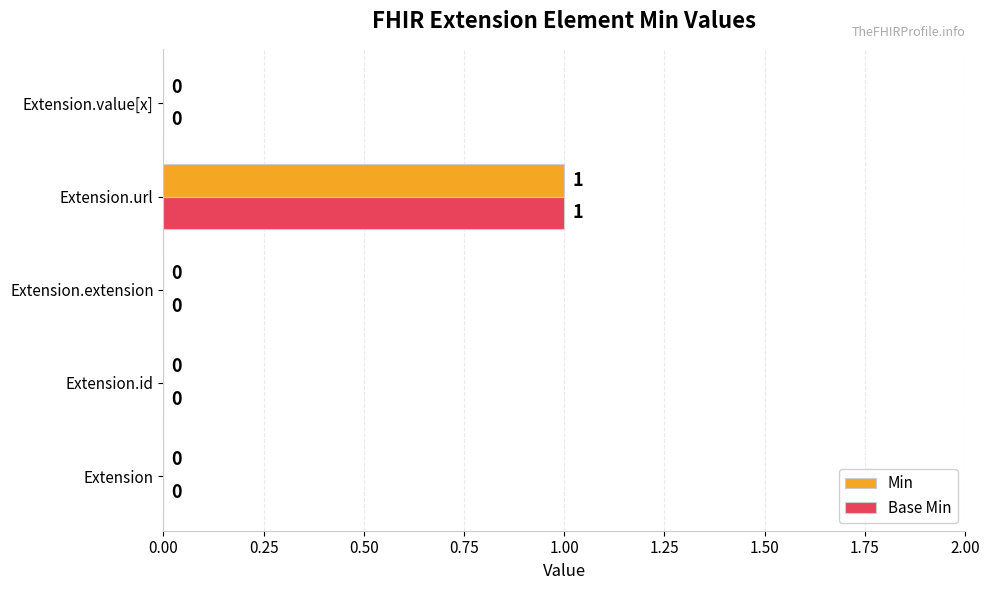

Is it true that Min equals 0 at Extension.value[x]?

True